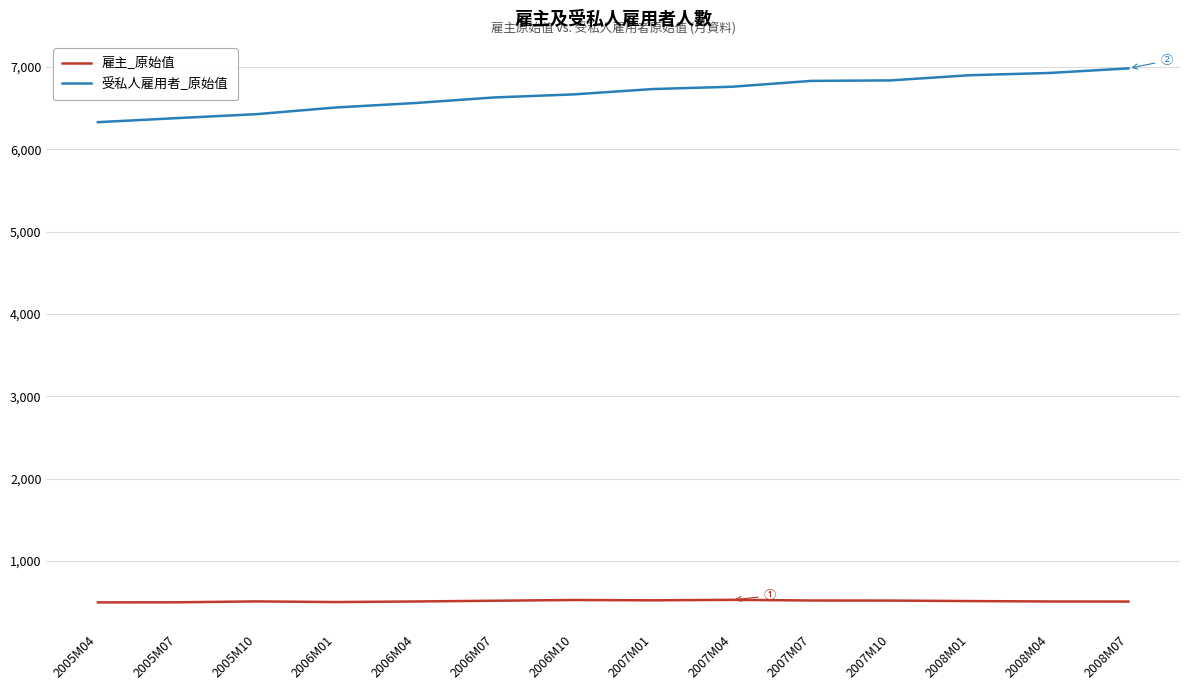

What are all the series names shown in the legend?

雇主_原始值, 受私人雇用者_原始值